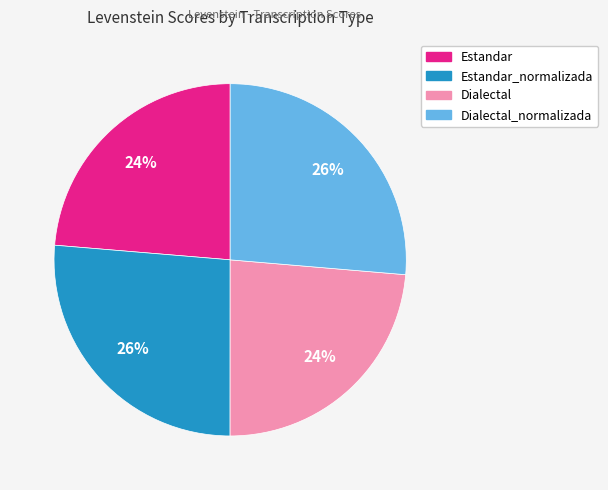

To the nearest percent, what is the average slice percentage?

25%